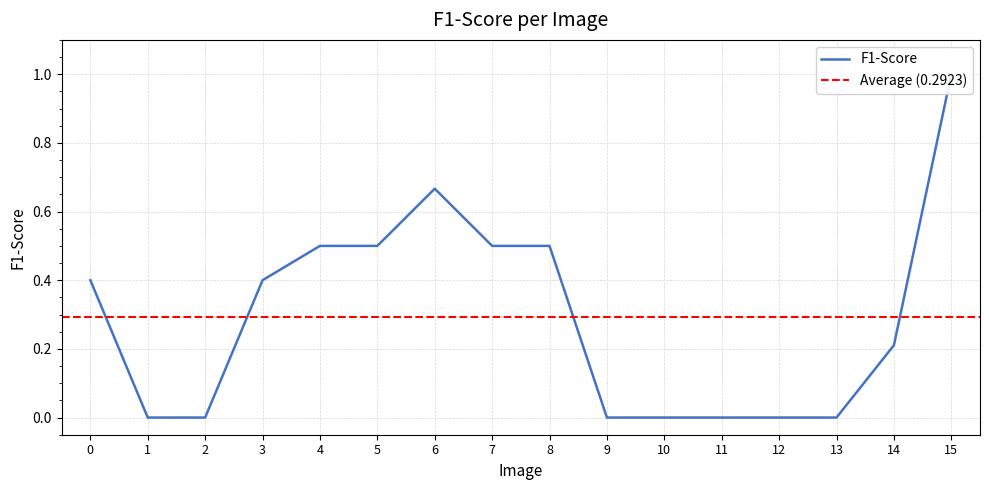

Reading right to left, extract all data points from this chart.

15=1.0	14=0.2	13=0.0	12=0.0	11=0.0	10=0.0	9=0.0	8=0.5	7=0.5	6=0.7	5=0.5	4=0.5	3=0.4	2=0.0	1=0.0	0=0.4